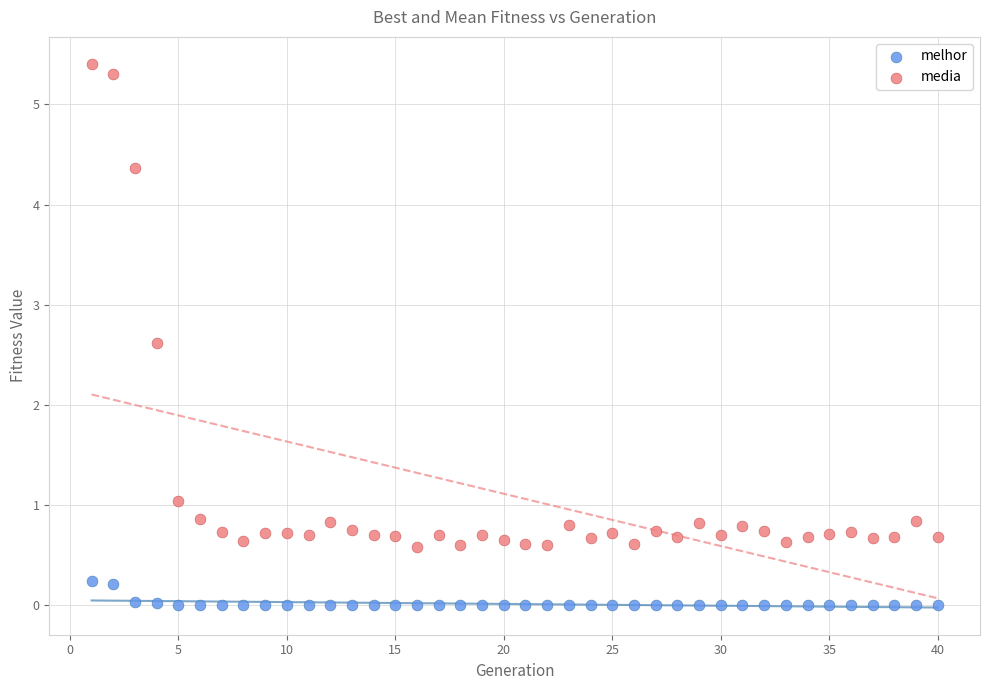

In the media series, what Y value is closest to 2?

2.6